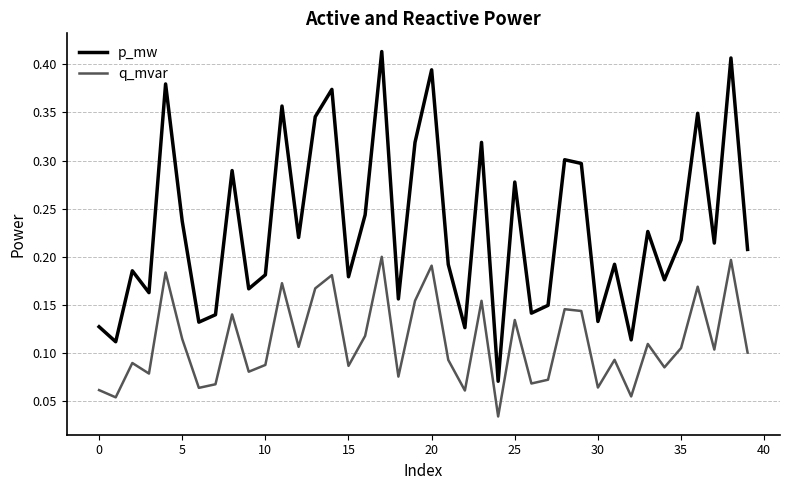

True or false: q_mvar and p_mw cross at least once.

False